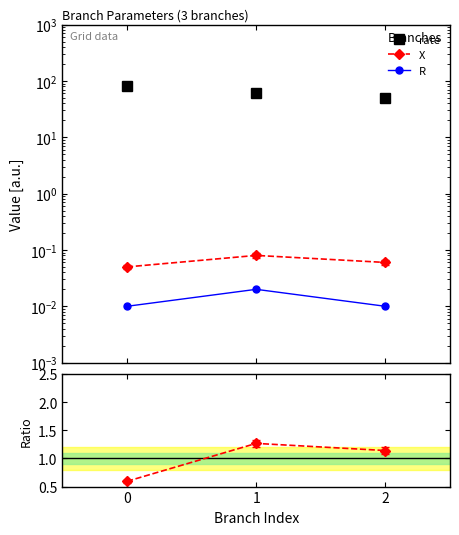

Which series has the largest total across all categories?

rate